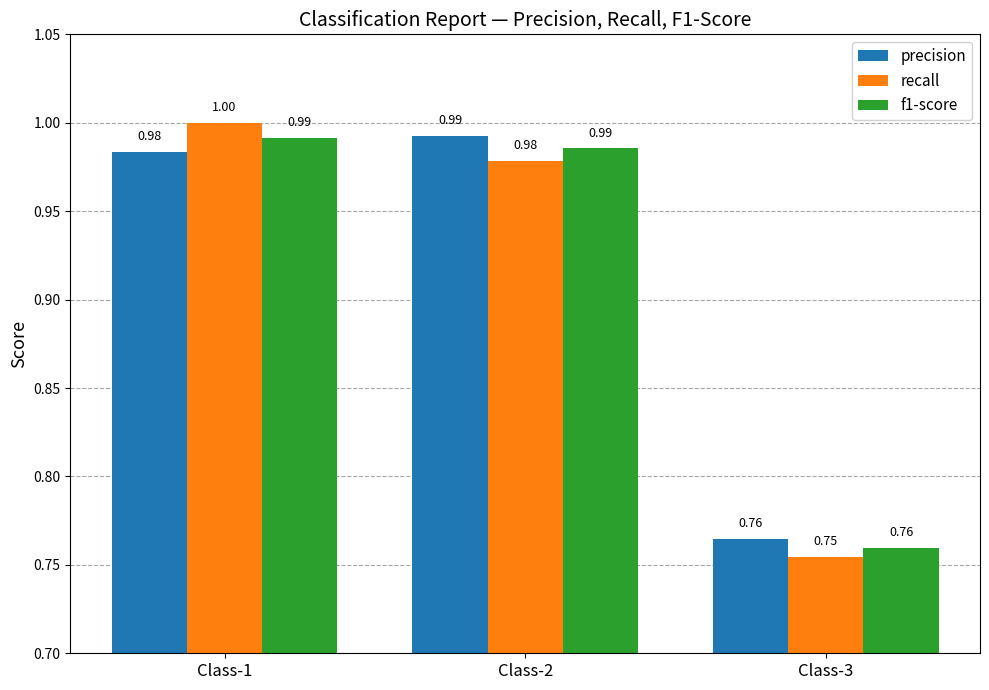

What is the value of the f1-score bar at the 1st from the left?

1.0